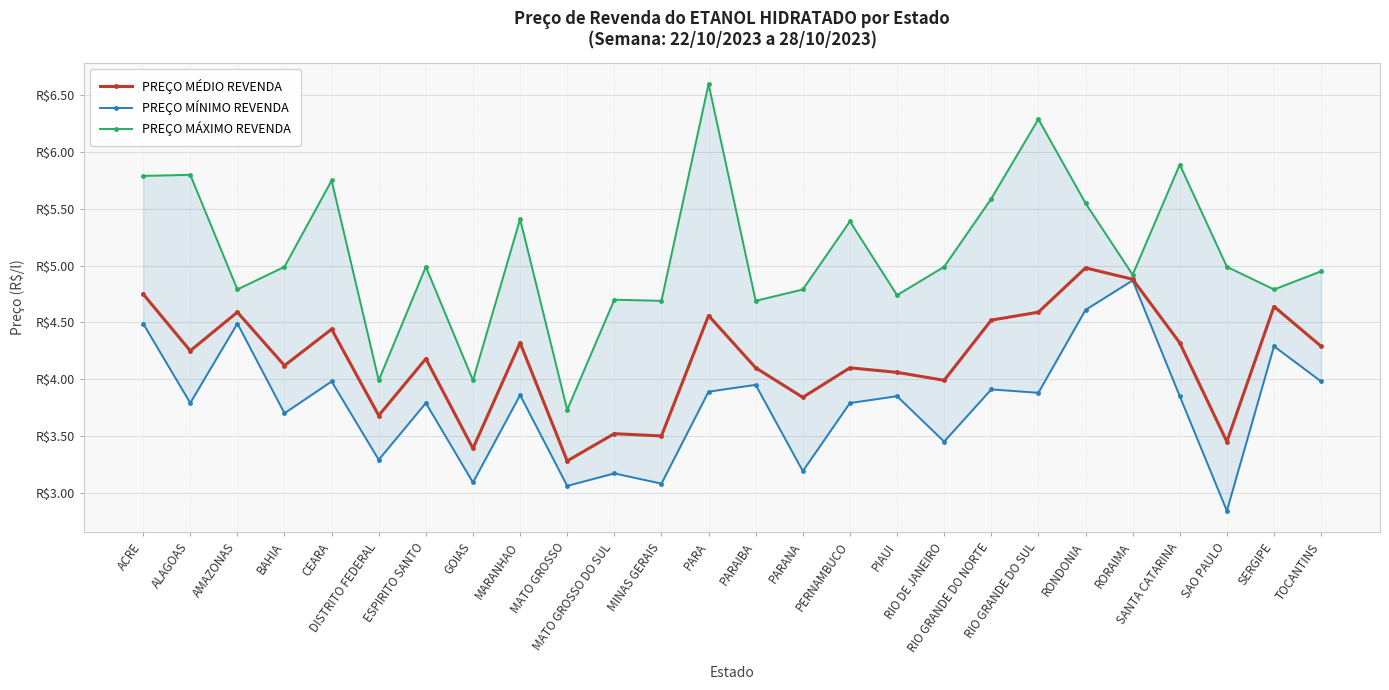

True or false: PREÇO MÉDIO REVENDA has a value of 1.1 at PARA.

False